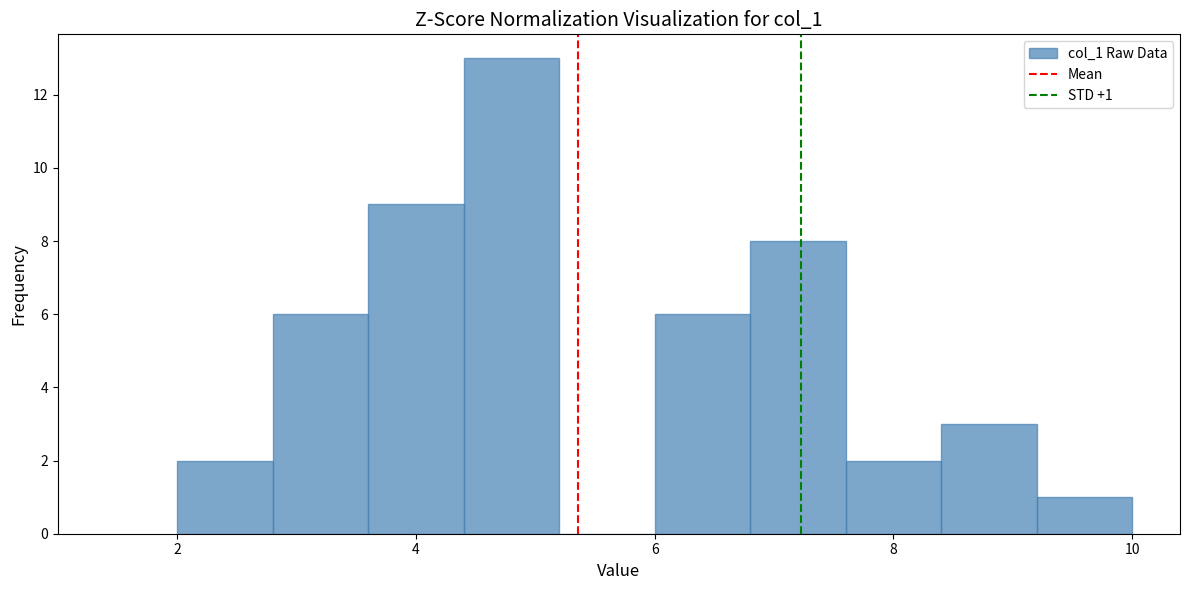

Which range on the x-axis has the tallest bar?

4.4 to 5.2